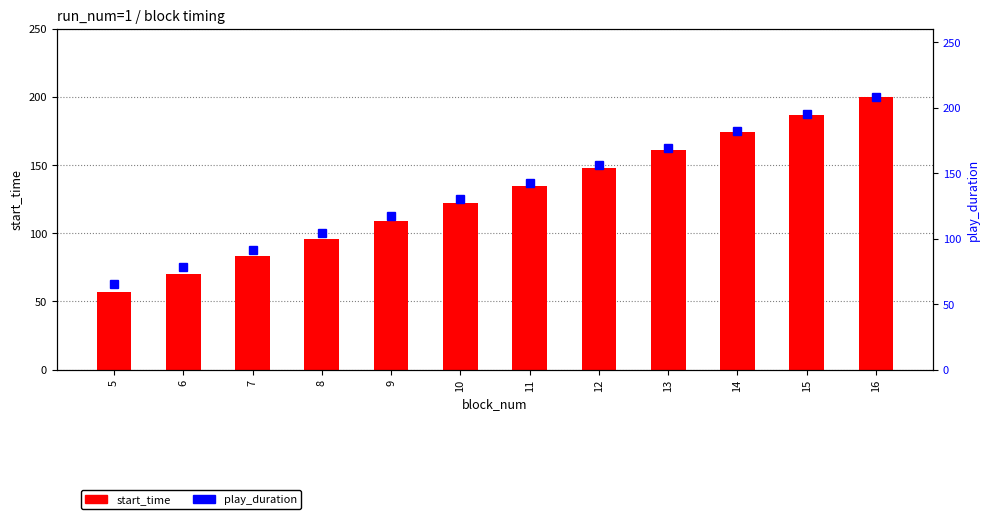

Does the chart contain any negative values?

No